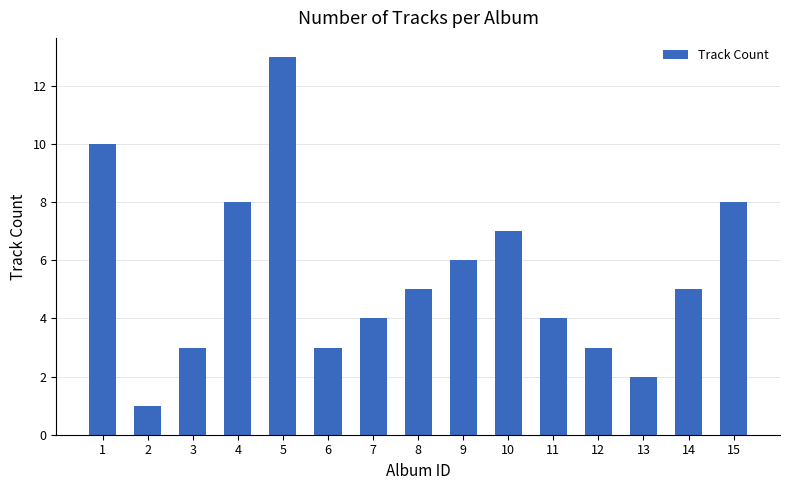

What is the difference between the maximum and minimum values?

12